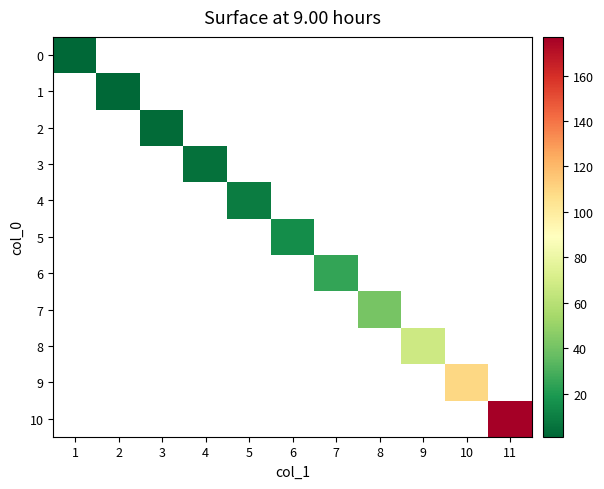

Rank the series at 10 from lowest to highest value.

0, 1, 2, 3, 4, 5, 6, 7, 8, 9, 10